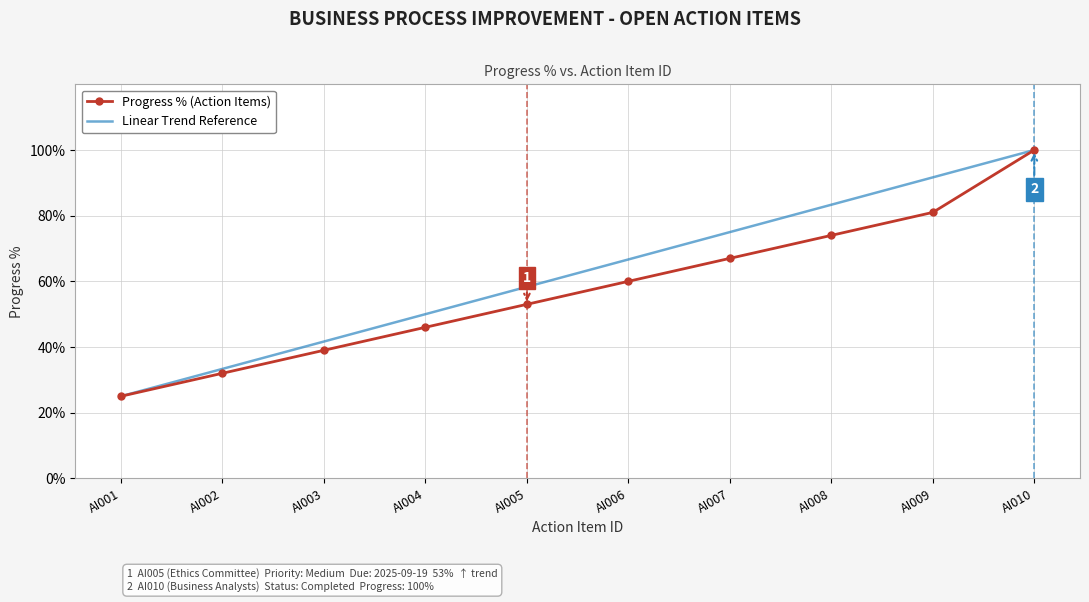

The value of Linear Trend Reference at AI008 is 83.3. True or false?

True